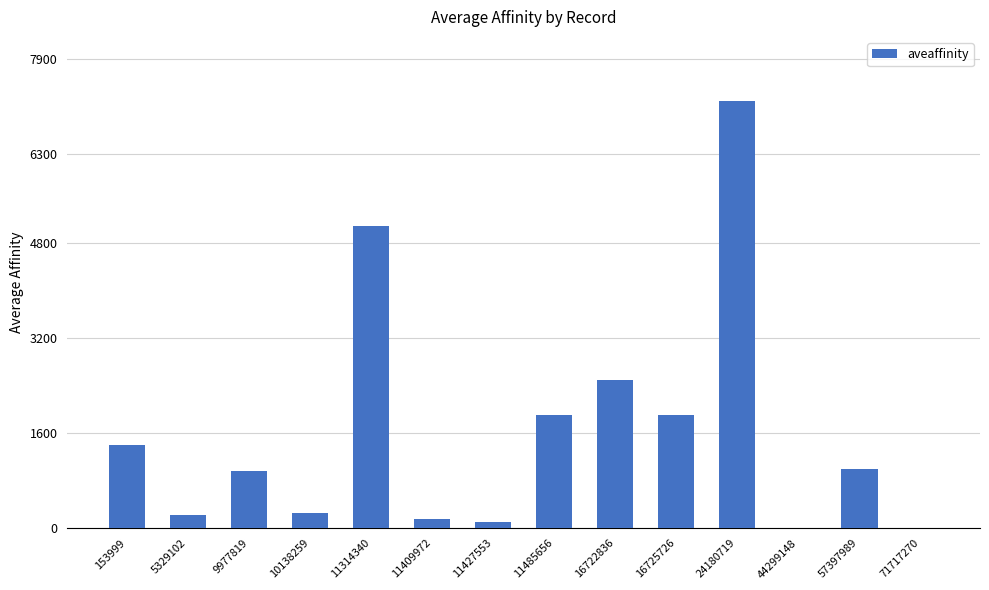

At which label does the data first exceed 1000?

153999